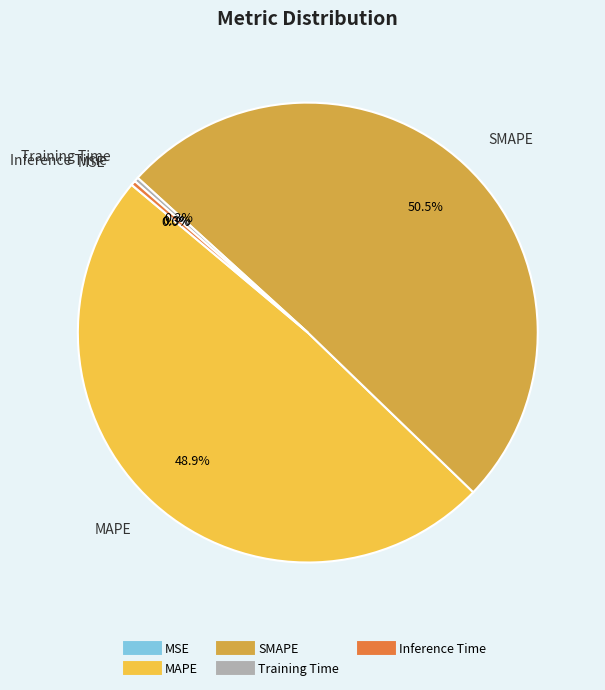

Between SMAPE and Training Time, which is larger?

SMAPE